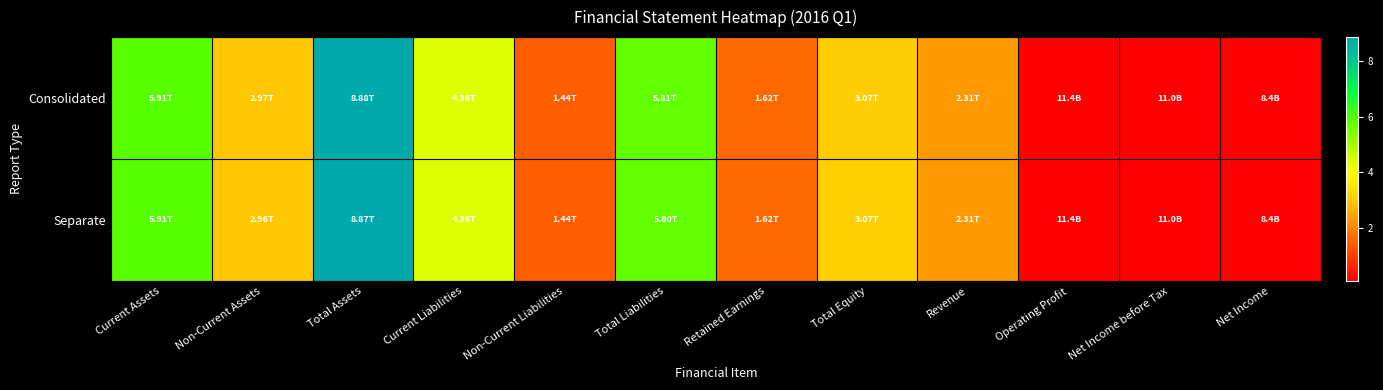

Which category has the highest value across all series?

Total Assets